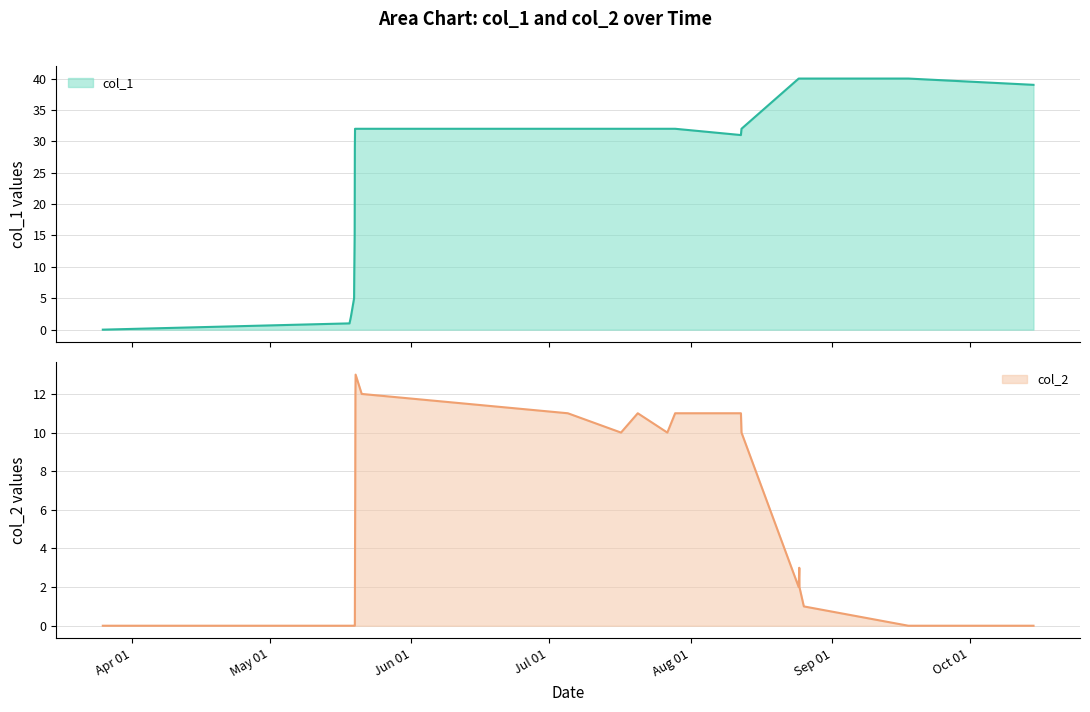

What is the average value of the col_2 series?

5